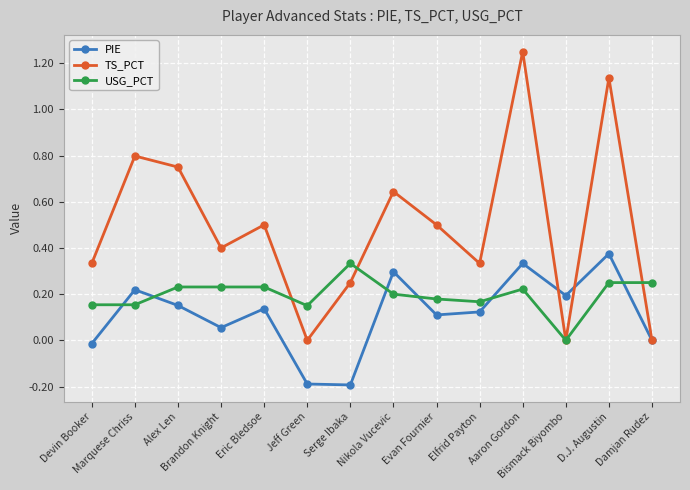

What is the average value of the TS_PCT series?

0.5